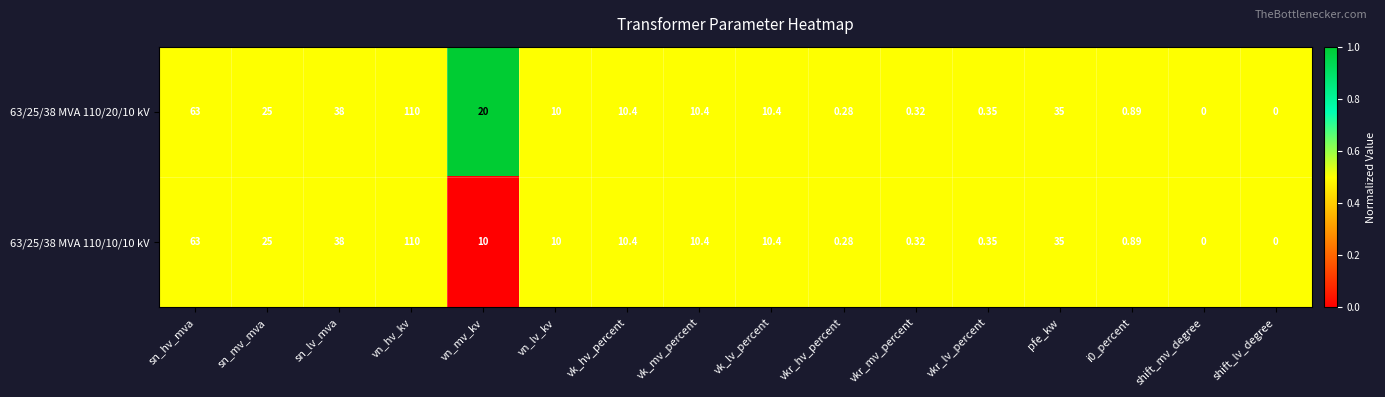

Is the value of 63/25/38 MVA 110/10/10 kV at sn_mv_mva greater than the value of 63/25/38 MVA 110/20/10 kV at vn_hv_kv?

No